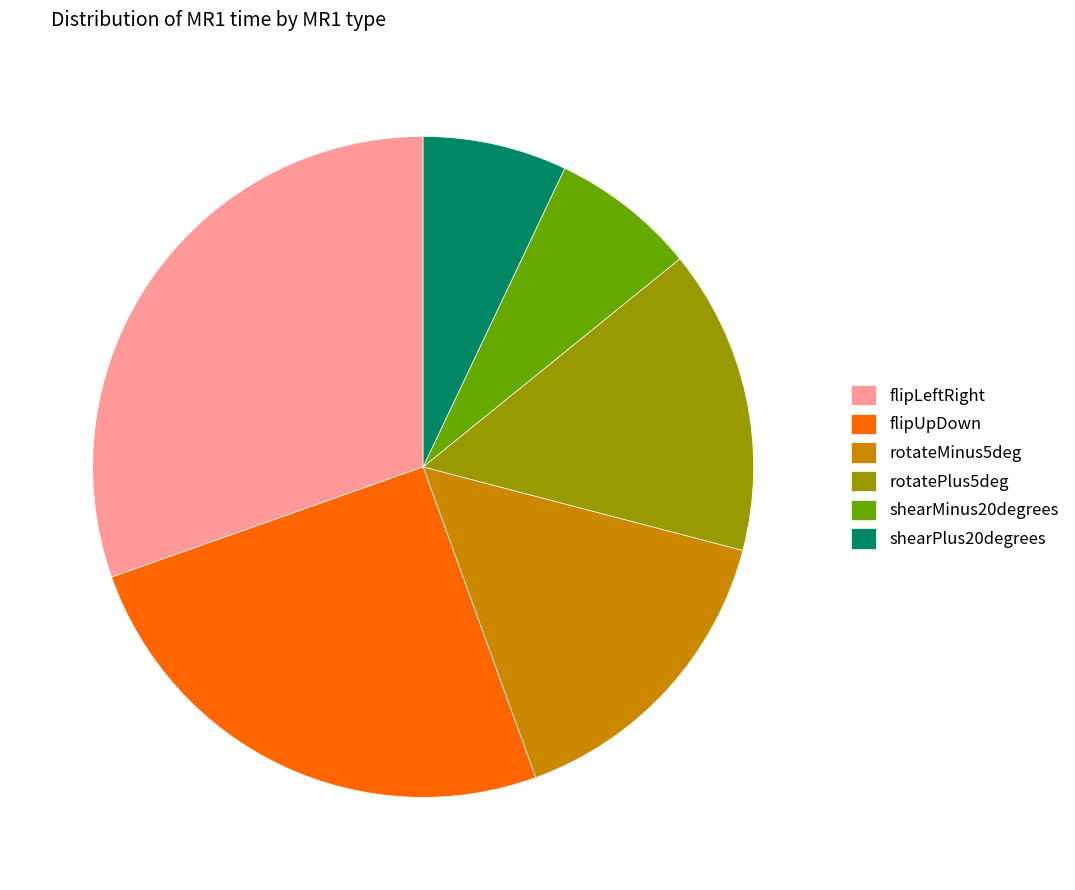

Which has a higher value, rotatePlus5deg or shearPlus20degrees?

rotatePlus5deg